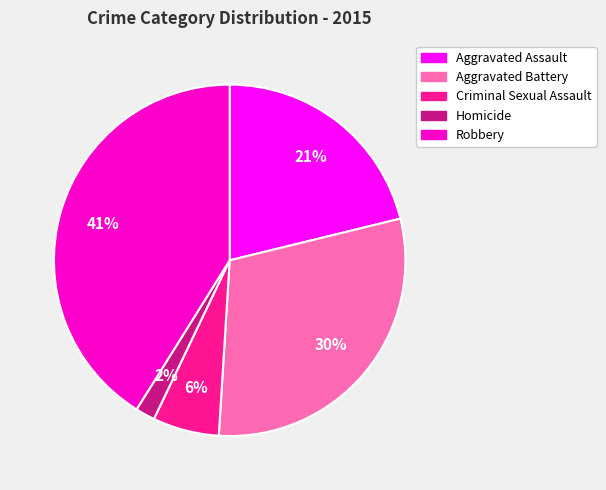

Does any single category account for the majority?

No